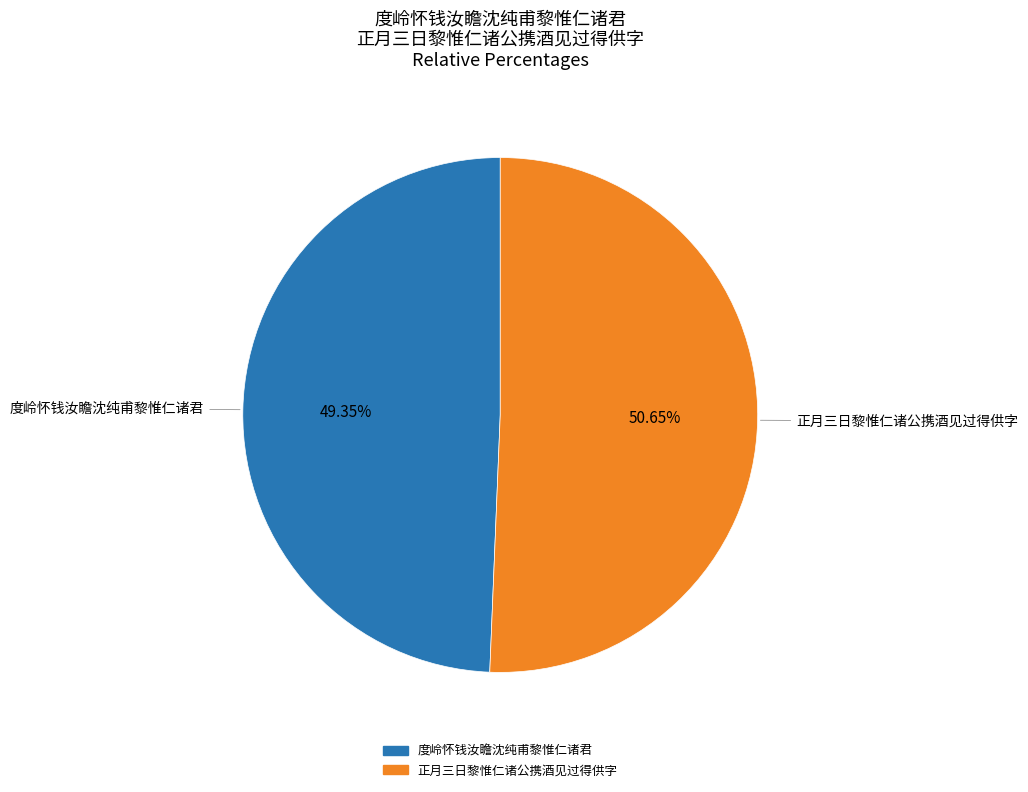

What percentage is the 度岭怀钱汝瞻沈纯甫黎惟仁诸君 slice, to the nearest percent?

49%